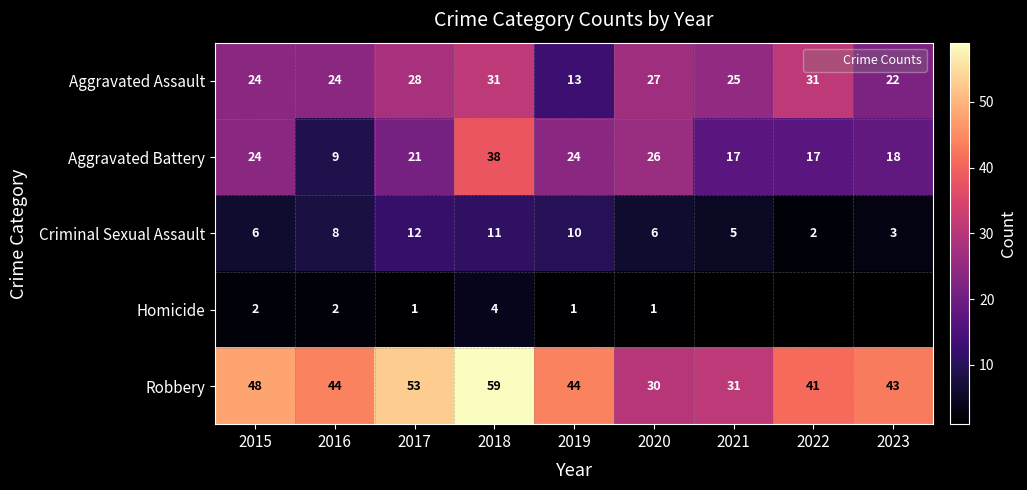

How many series are shown in this chart?

5